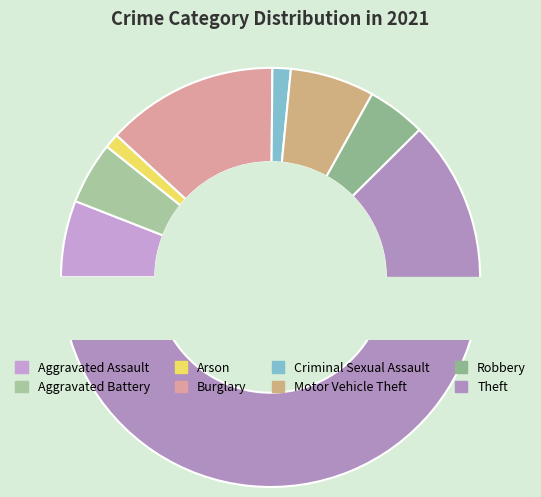

To the nearest percent, what portion does Arson represent?

1%